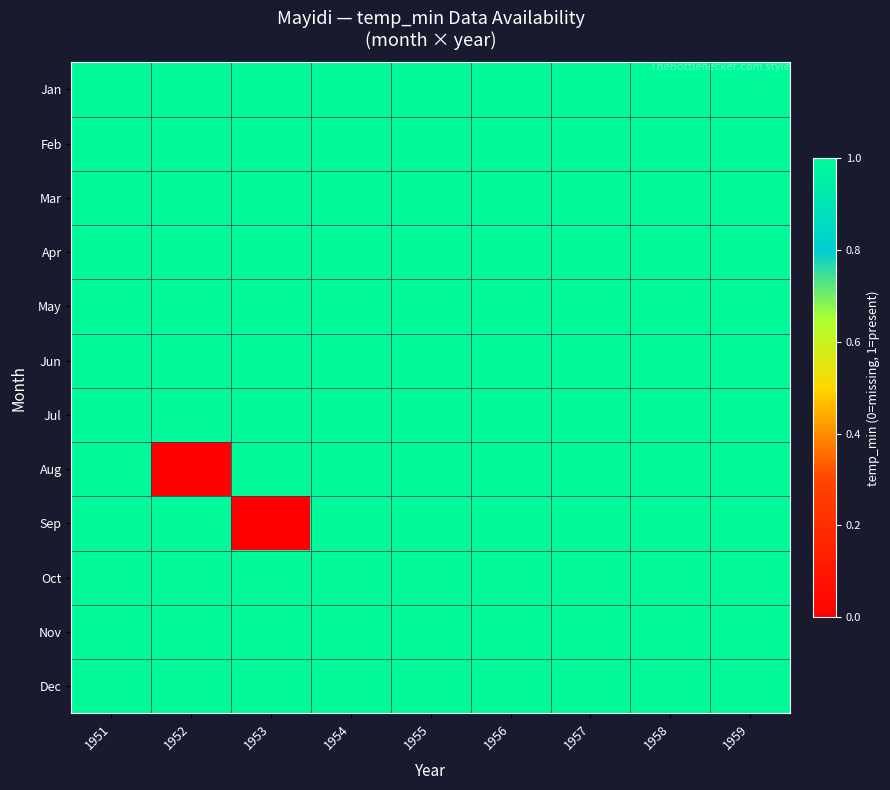

What is the total value across all series at 1958?

12